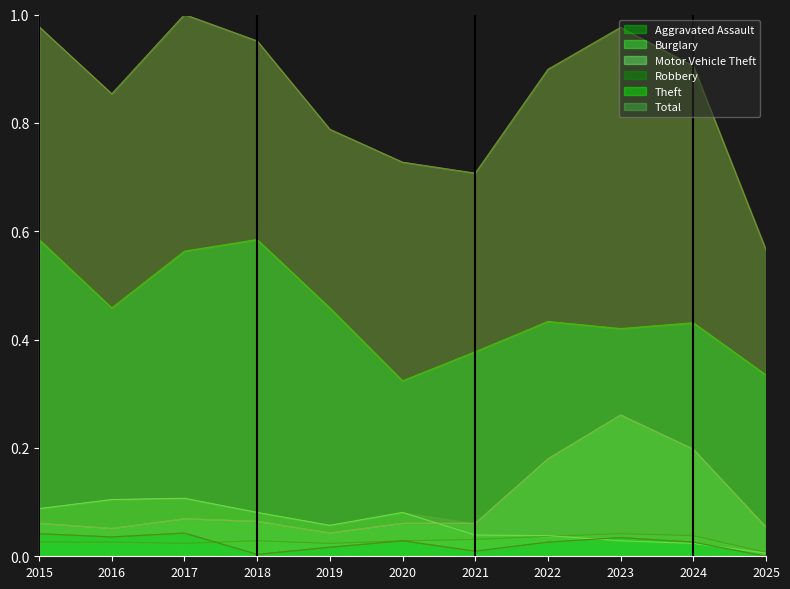

Where is Theft nearest to the value 0?

2020